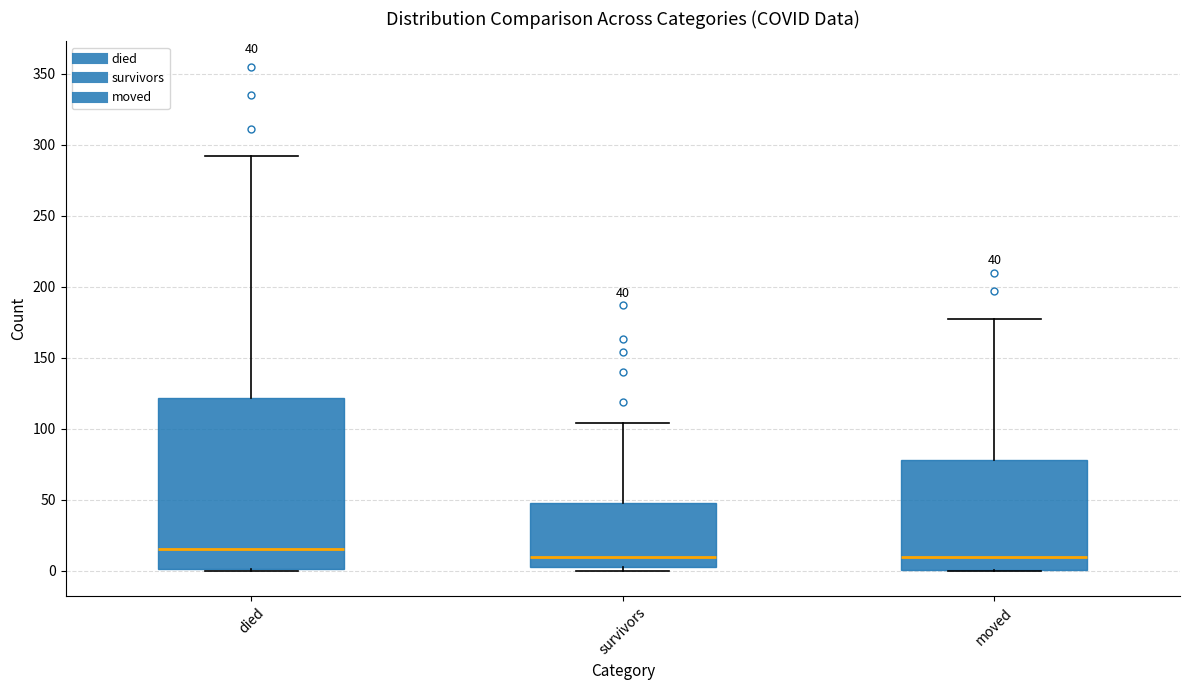

Comparing the boxes themselves (not the whiskers), which one is the tallest?

died